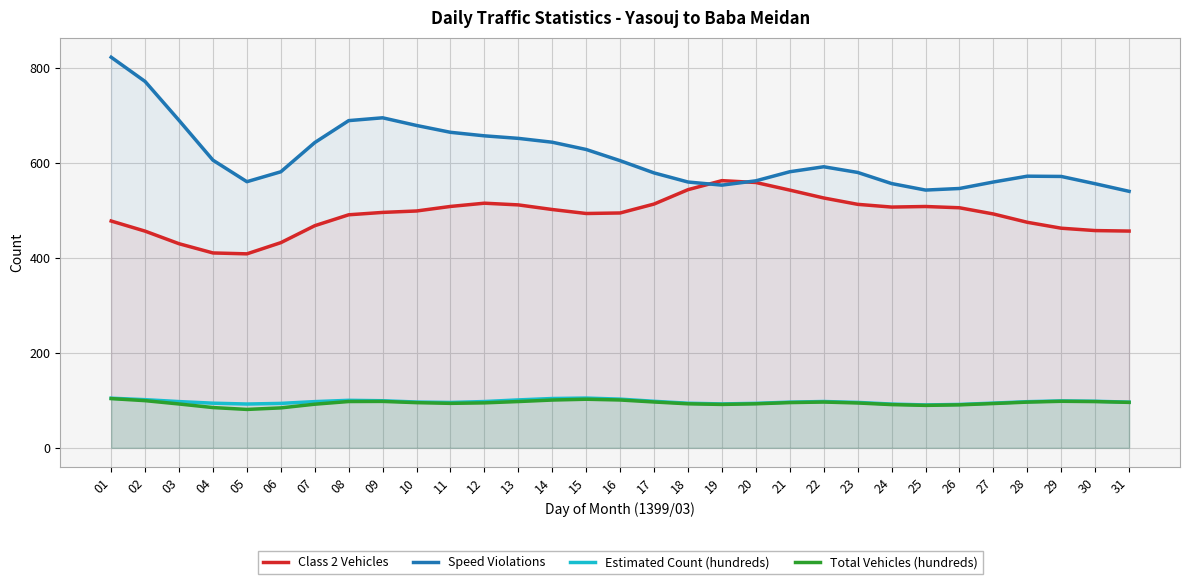

Is it true that Estimated Count (hundreds) equals 133.9 at 24?

False